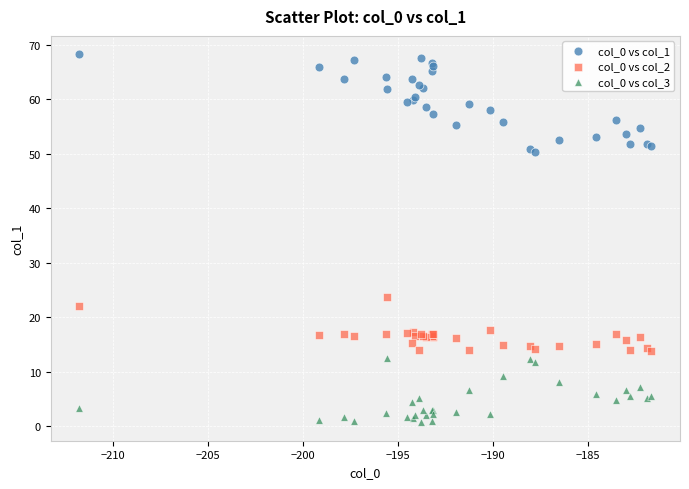

Across all series, what Y value is closest to 34?

23.7